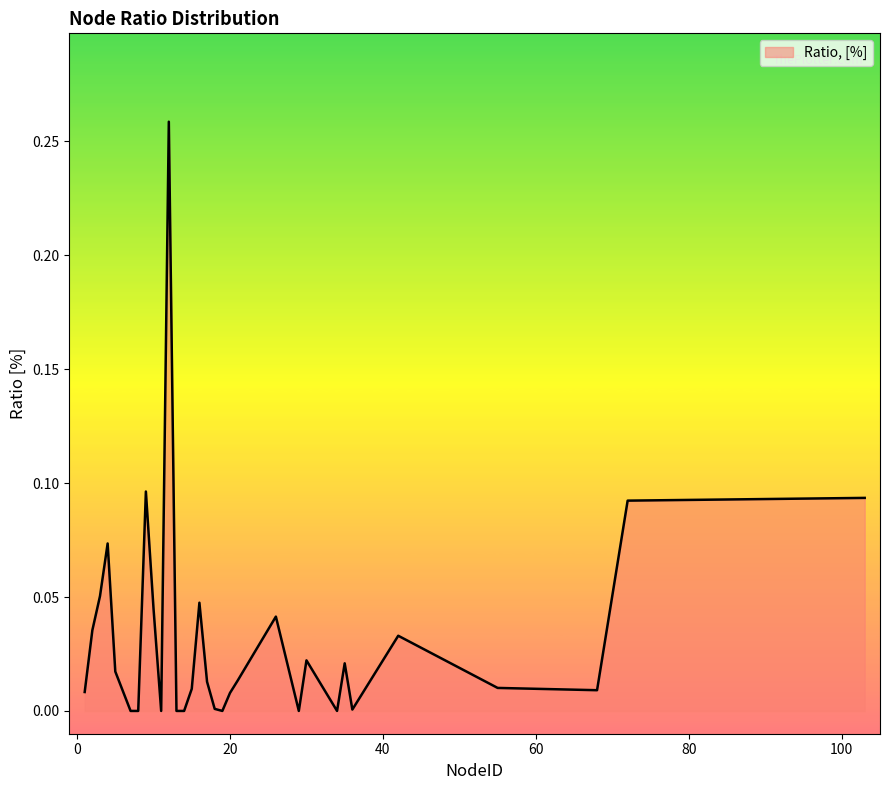

What is the greatest value displayed?

0.3